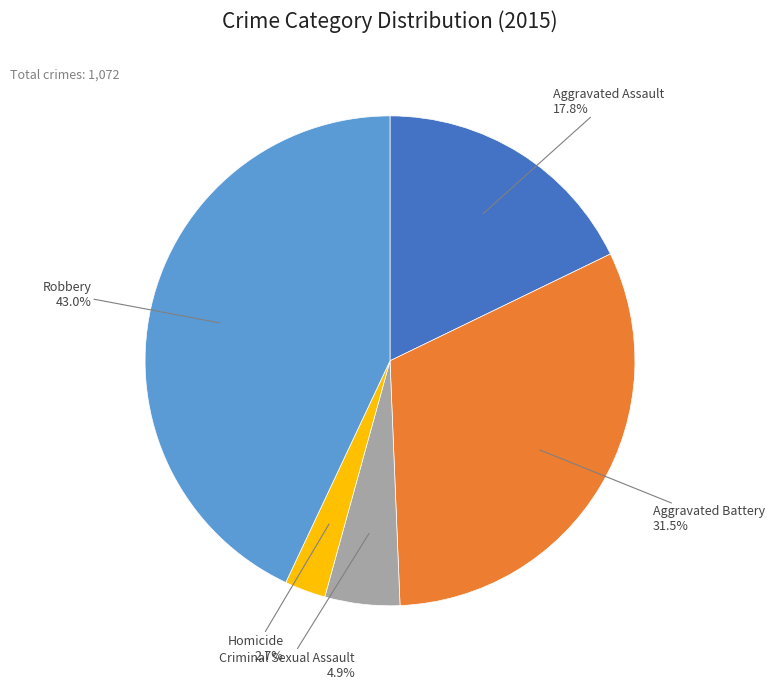

Combined, do Robbery and Homicide account for over 50%?

No